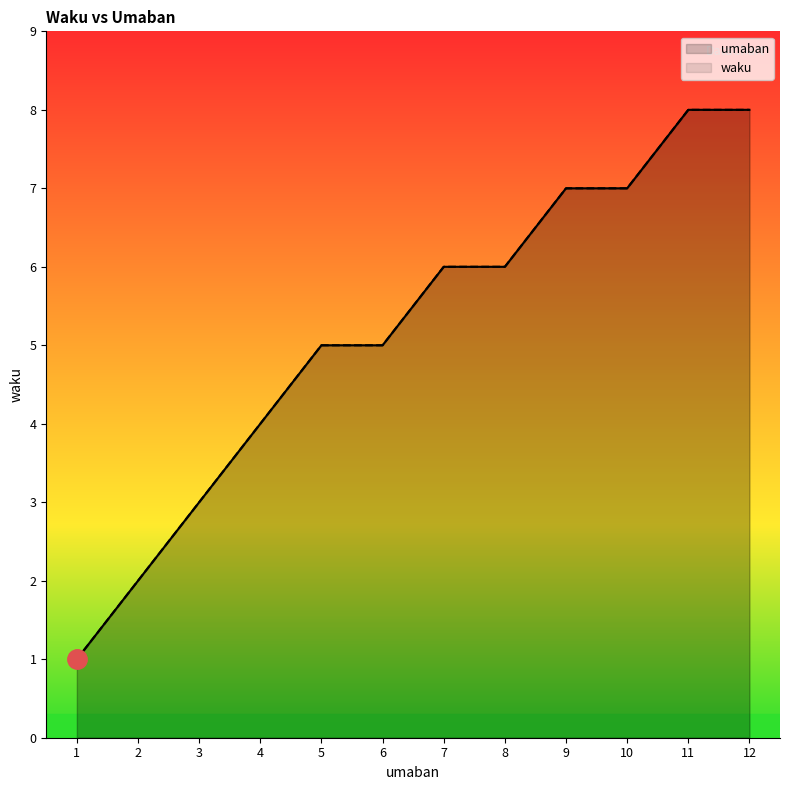

True or false: umaban and waku intersect in this chart.

False